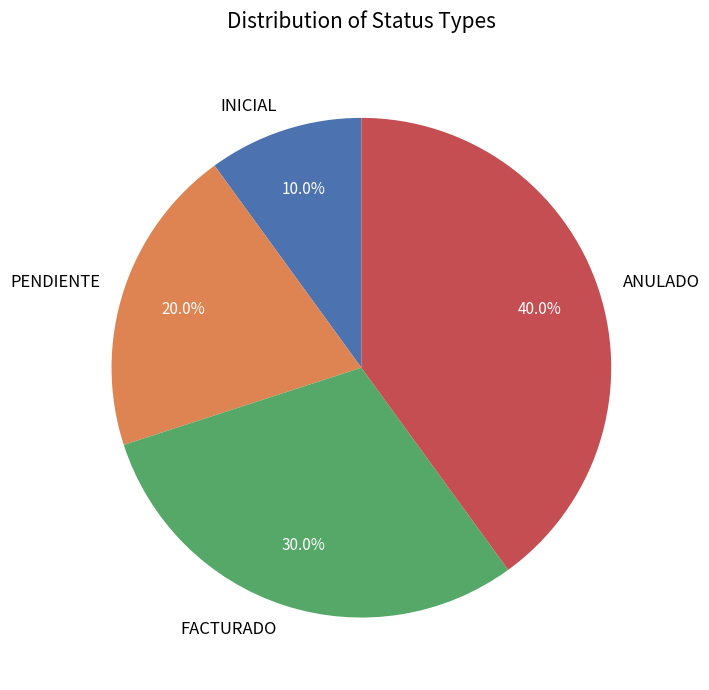

How many segments does this pie chart have?

4